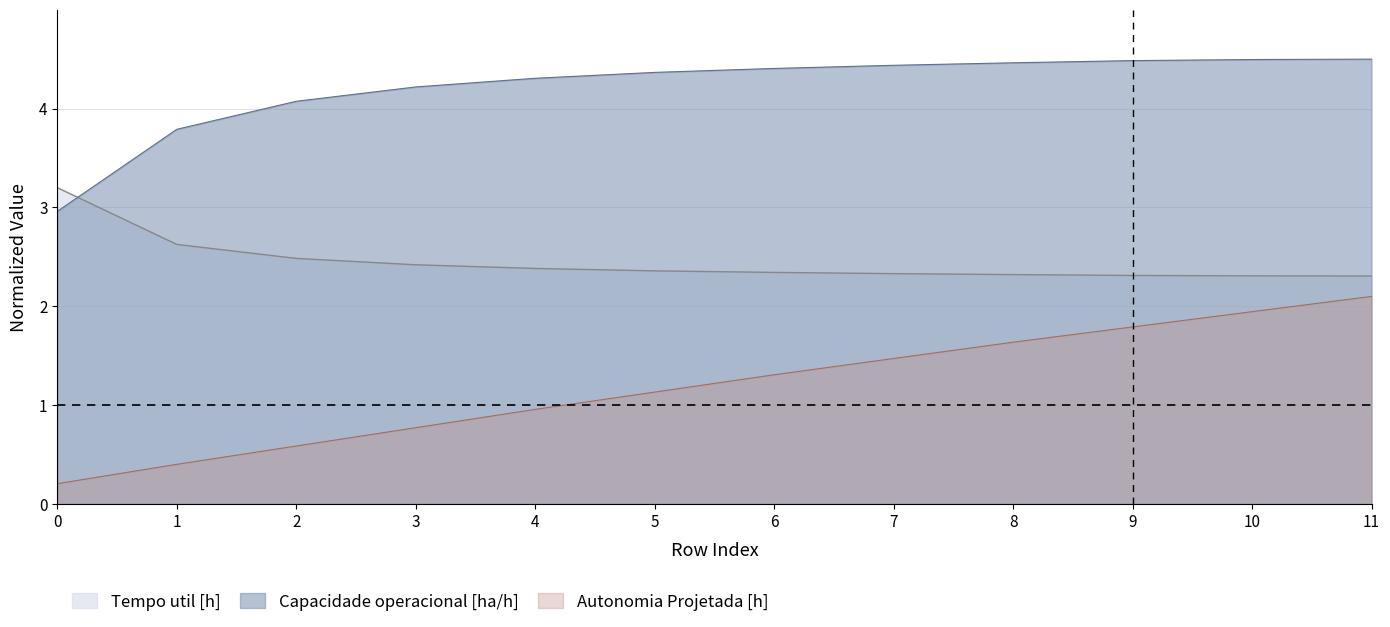

Count the number of data series in this chart.

3